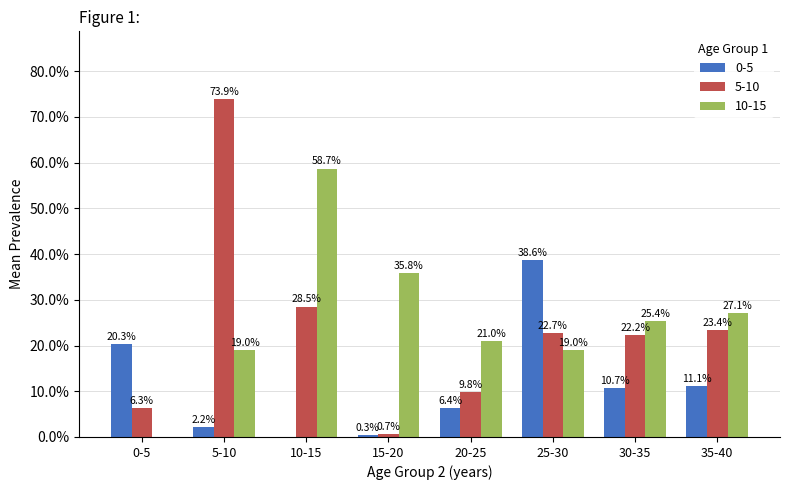

Are the bars horizontal?

No